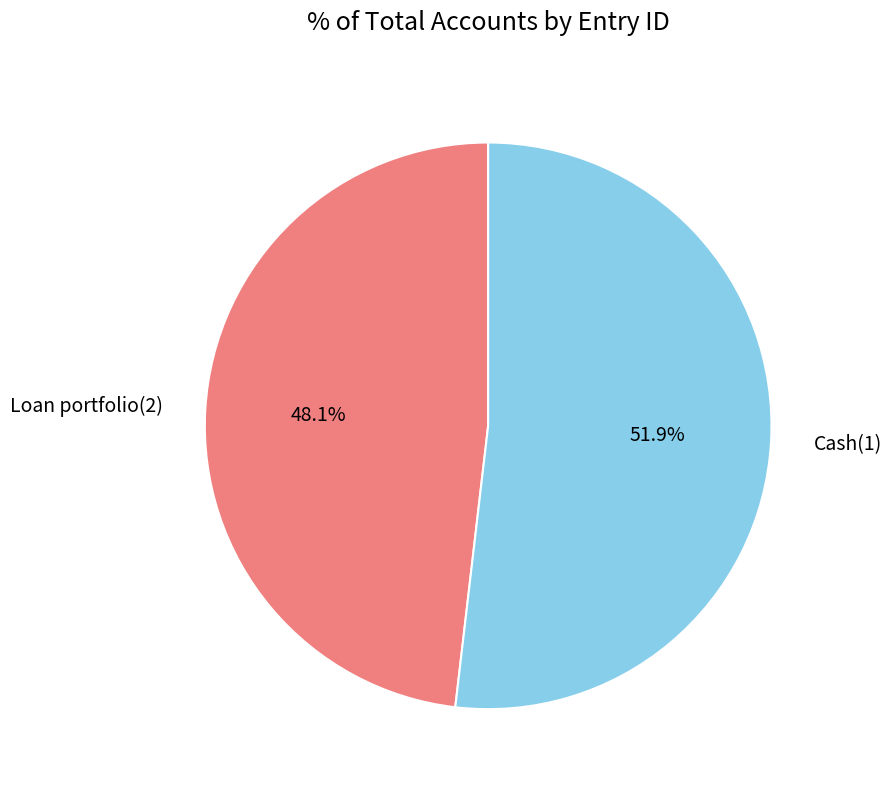

Does Loan portfolio(2) account for over 50% of the chart?

No